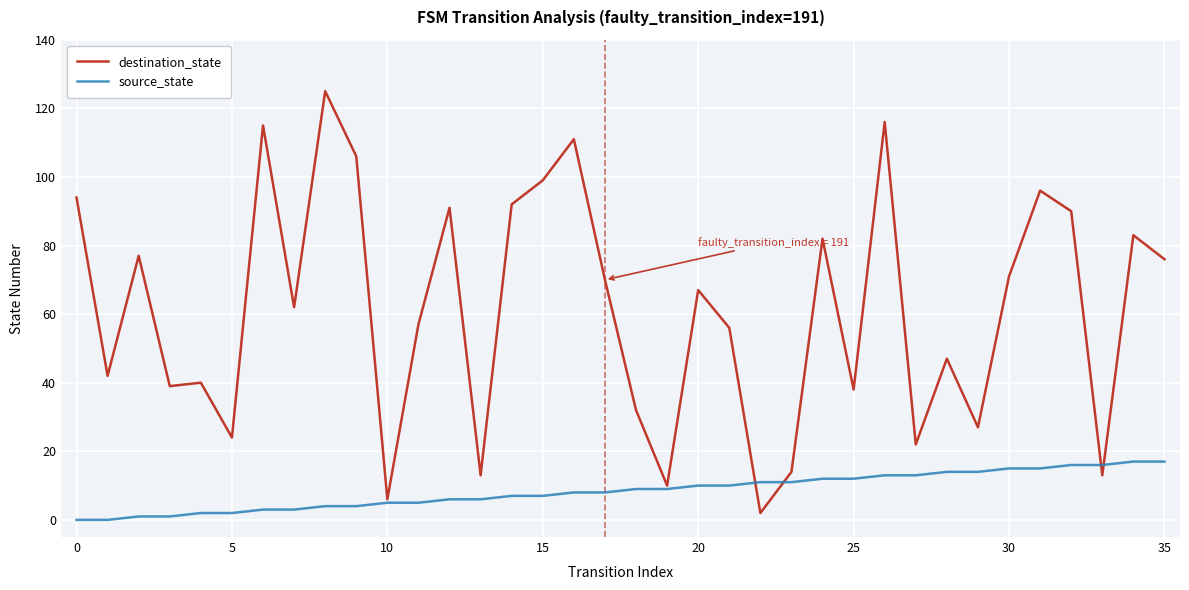

What is the greatest value displayed?

125